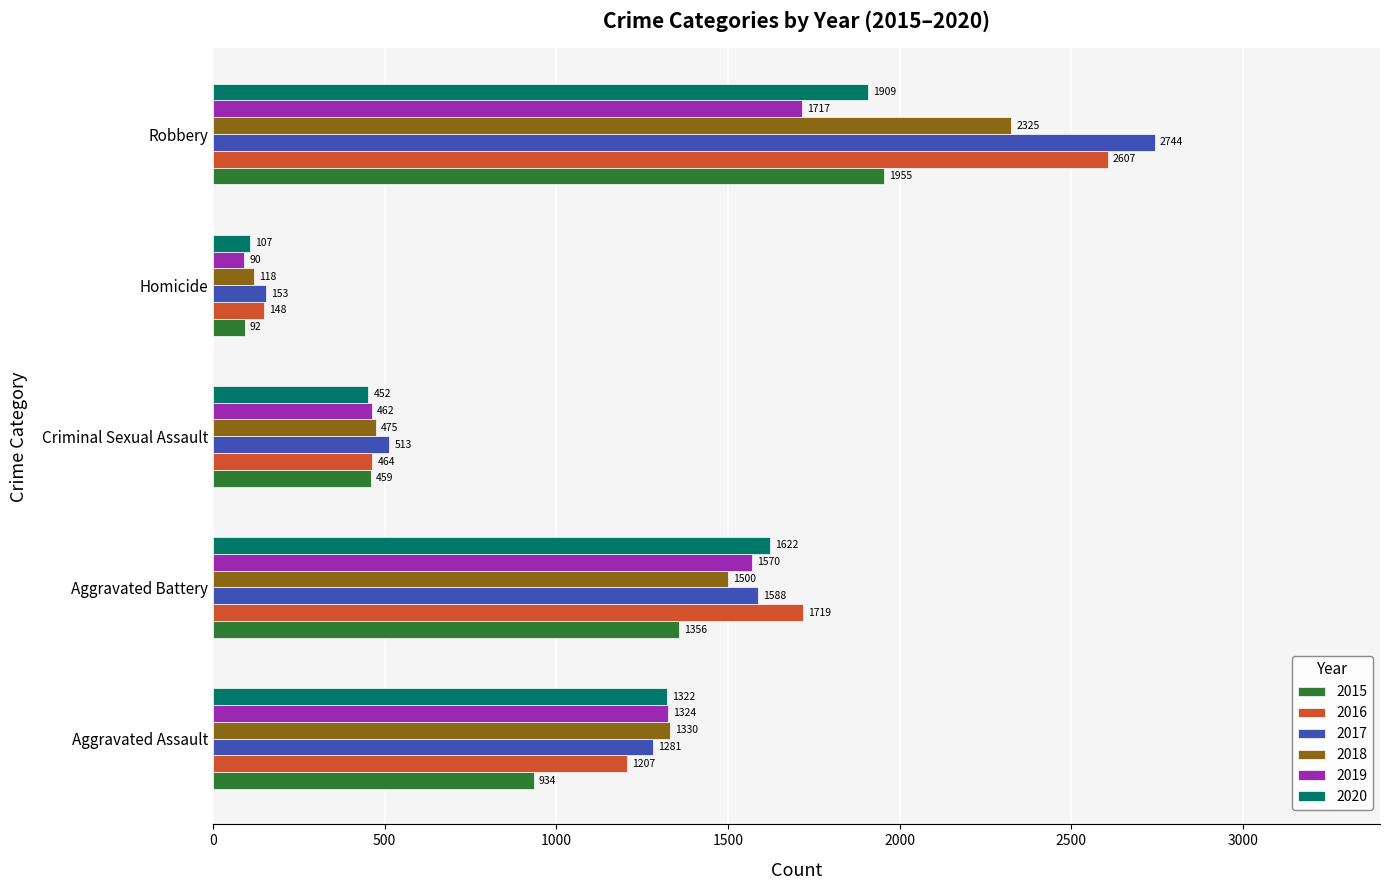

How many data points in 2016 are less than 1207?

2